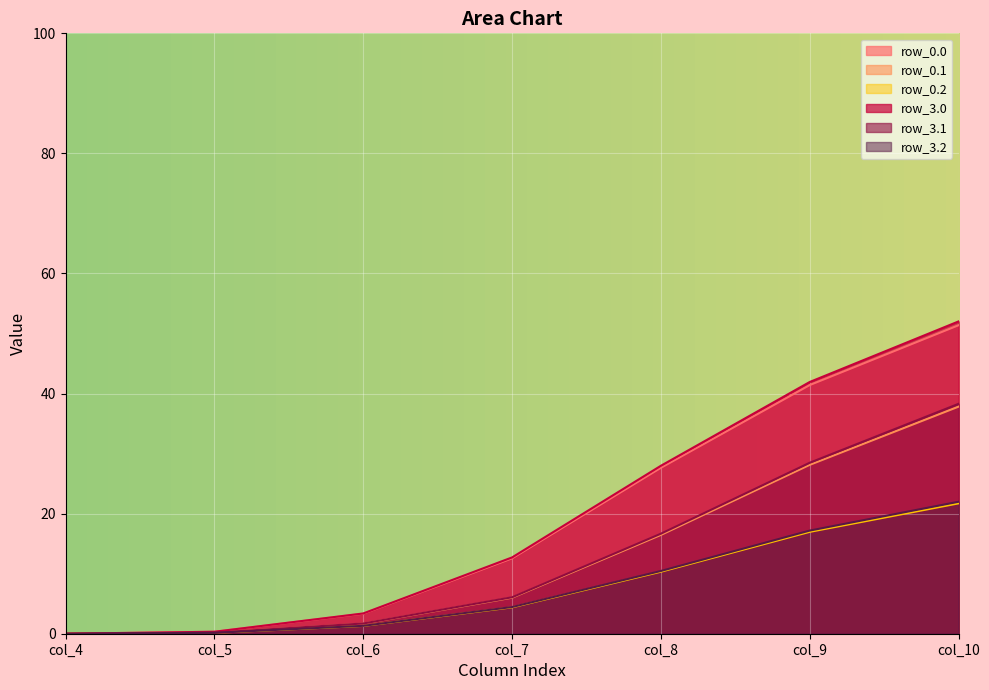

What is the difference between the maximum and minimum values in the row_3.1 series?

38.3